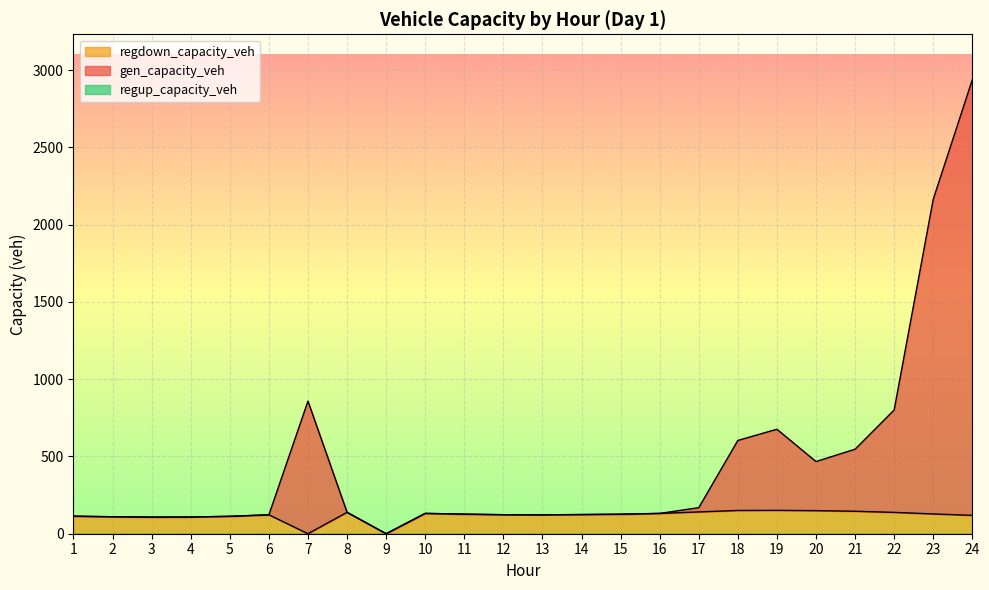

What is the average value of the gen_capacity_veh series?

455.0